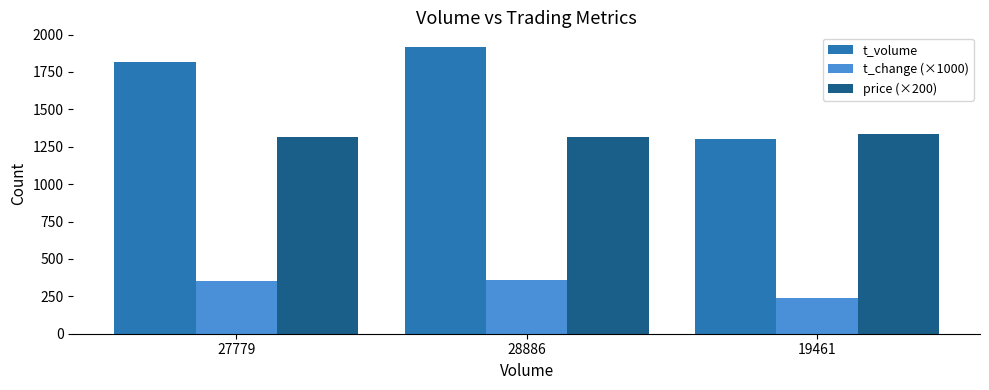

What position from the left is 28886?

2